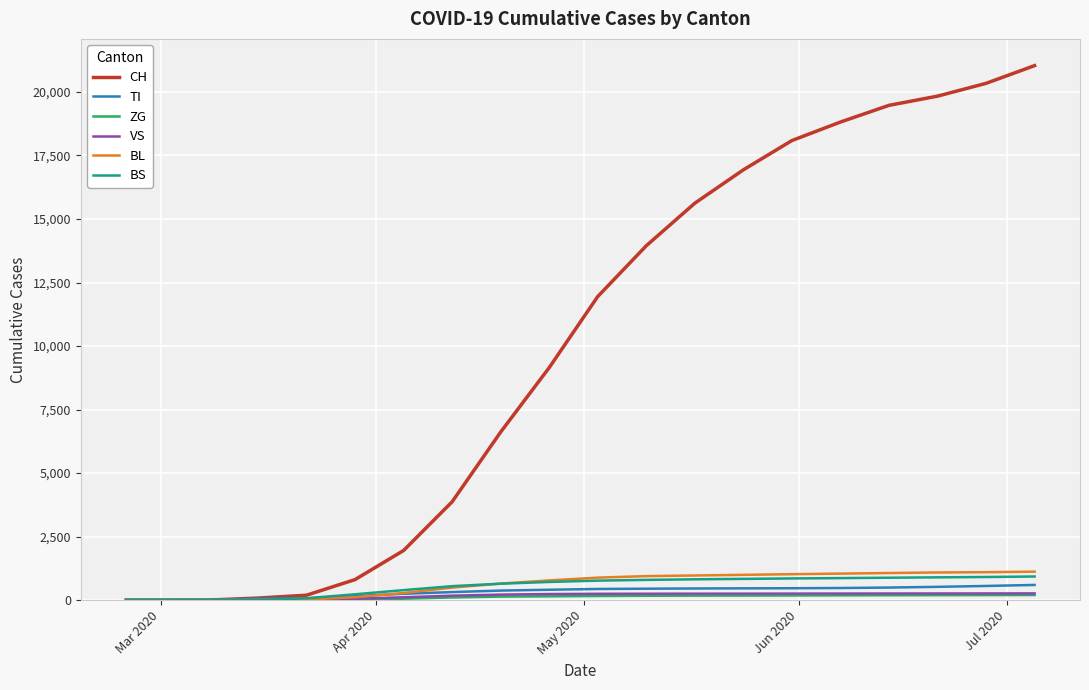

Which series has the widest spread of values?

CH